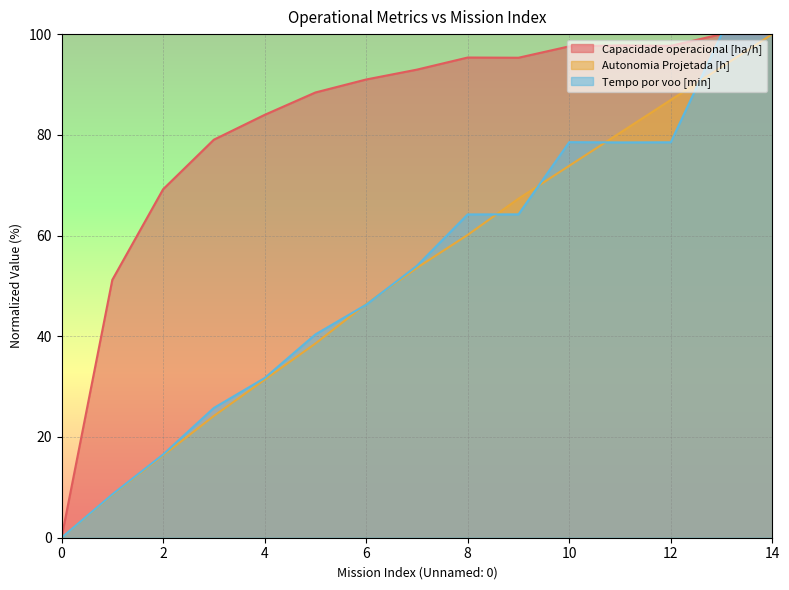

What is the sum of the Autonomia Projetada [h] values at 2 and 4?

47.7